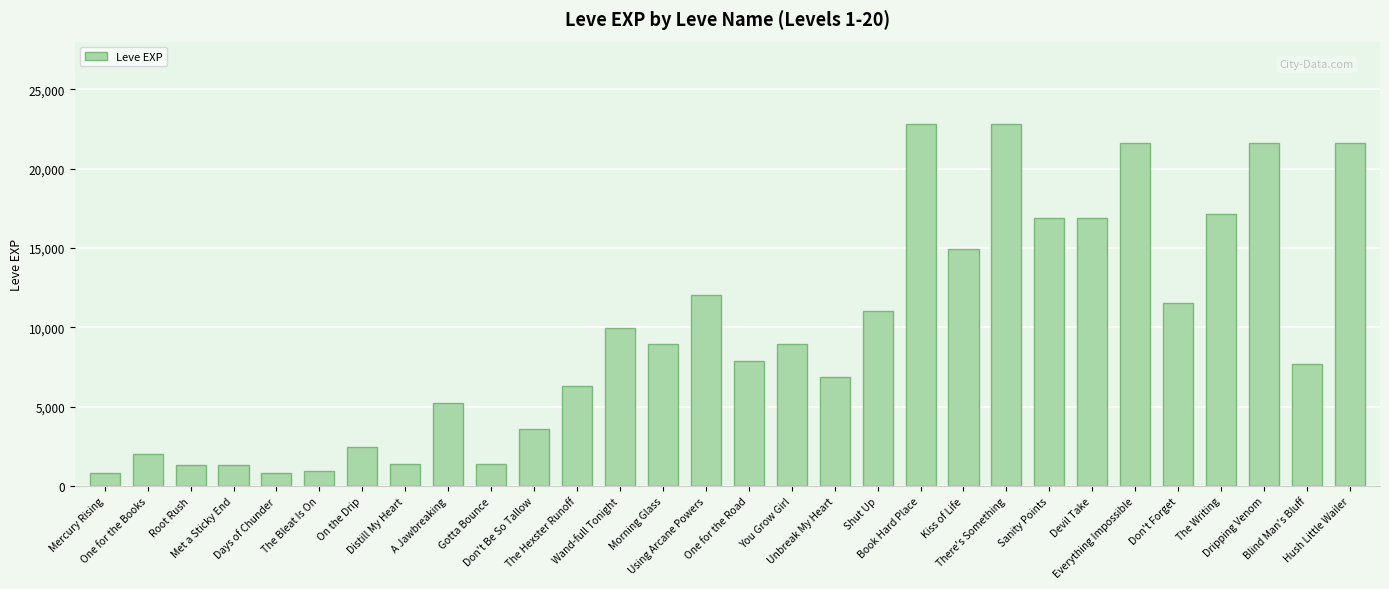

At which label does the data first exceed 8930?

Wand-full Tonight